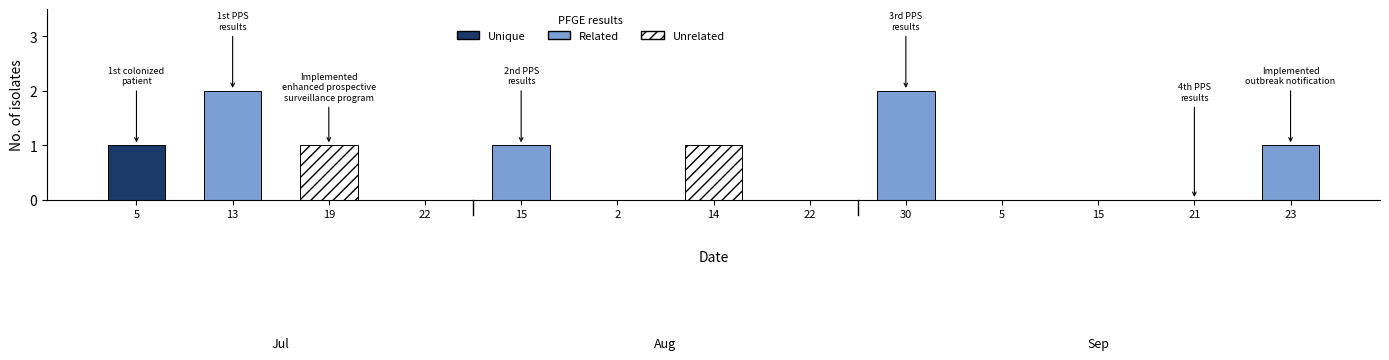

At which category is the sum across all series the highest?

13